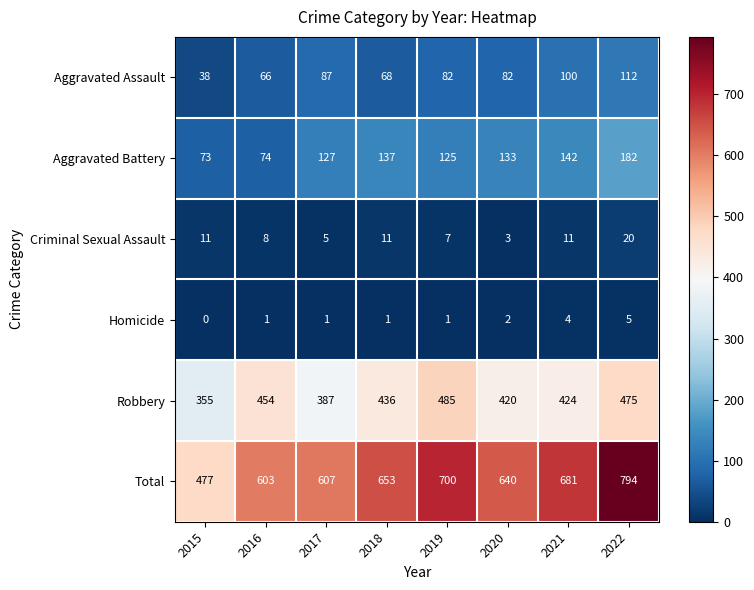

List the series in order of their peak value, lowest first.

Homicide, Criminal Sexual Assault, Aggravated Assault, Aggravated Battery, Robbery, Total